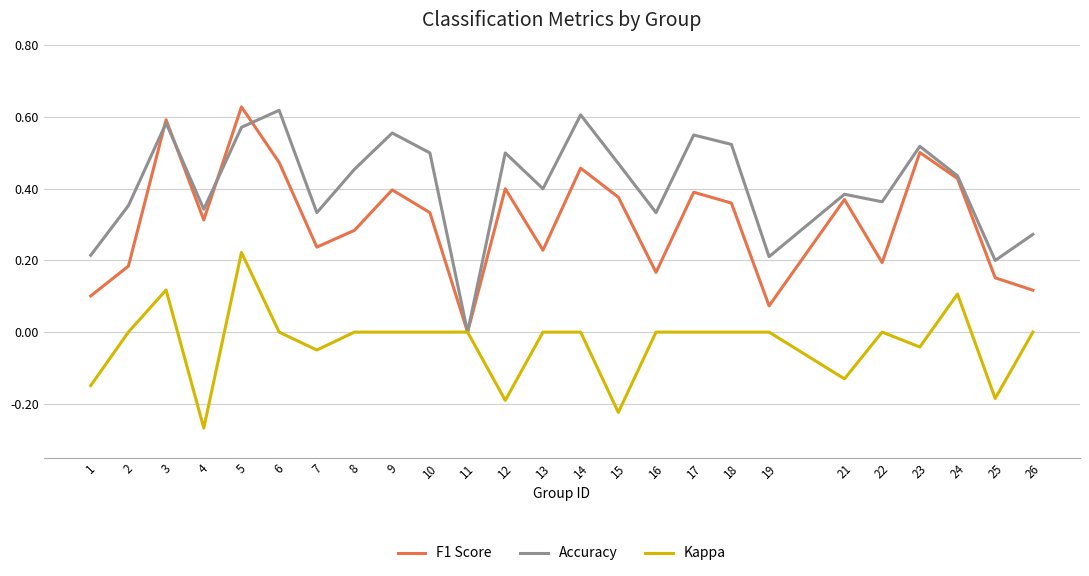

Count the Accuracy values in the range 0 to 1.

25